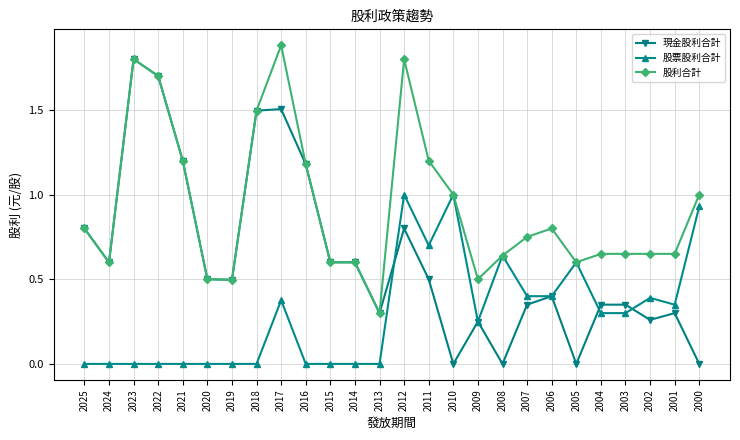

What is the maximum value shown in the chart?

1.9